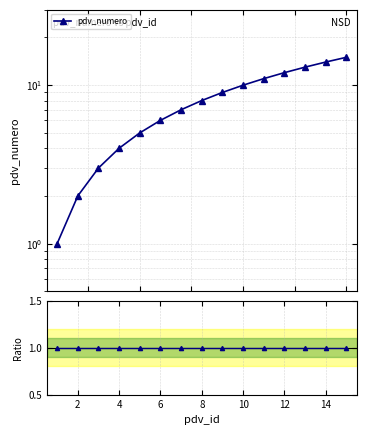

What is the sum of the Ratio values at 8 and 14?

2